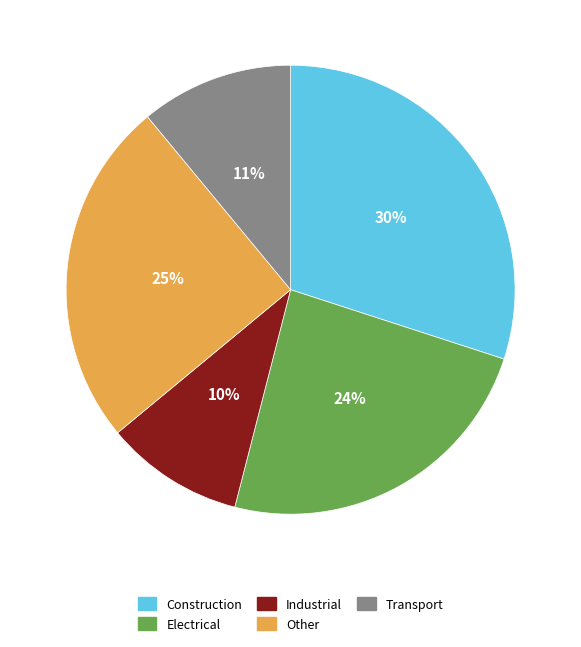

Is there any slice that represents more than half of the pie?

No